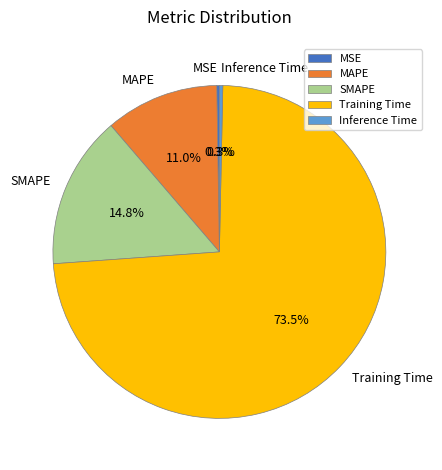

To the nearest percent, what is the difference between the largest and smallest slice percentages?

73%